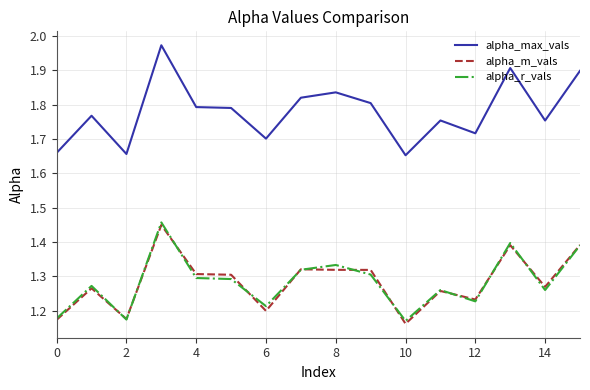

Which series has the largest range (max minus min)?

alpha_max_vals